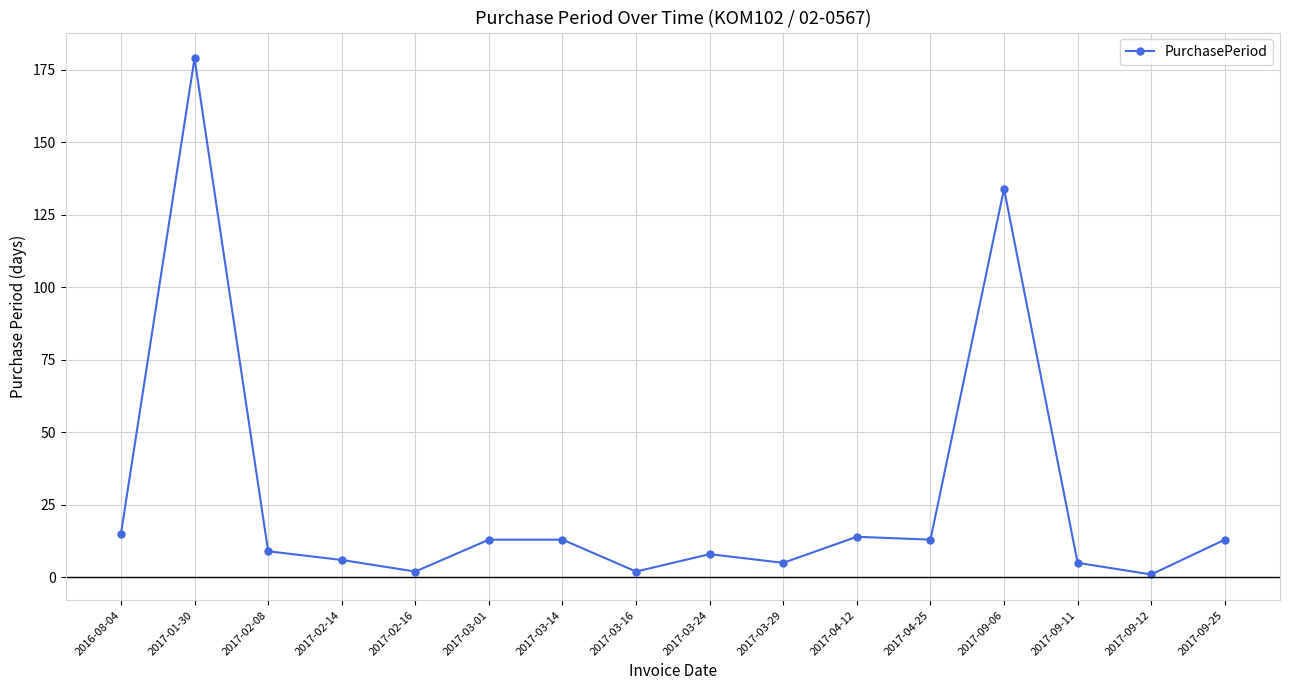

Which category has the highest value across all series?

2017-01-30